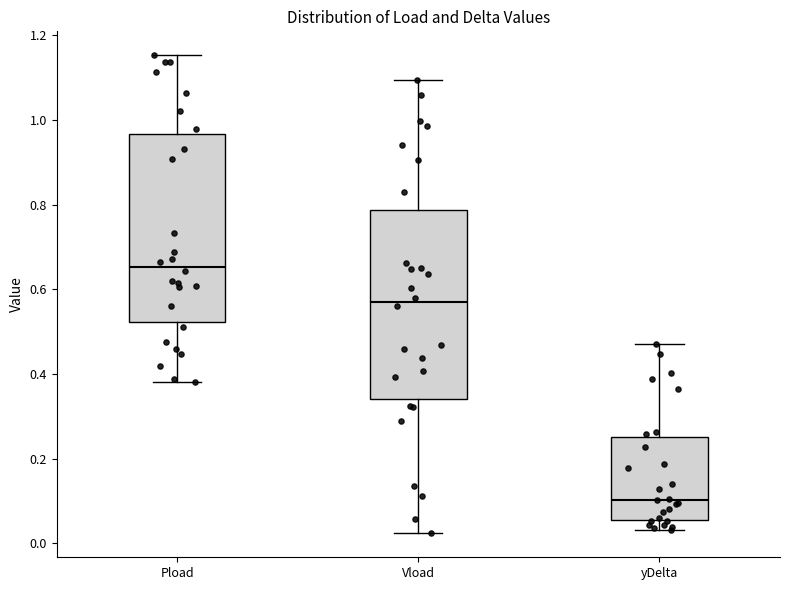

Which box has the lowest median line?

yDelta